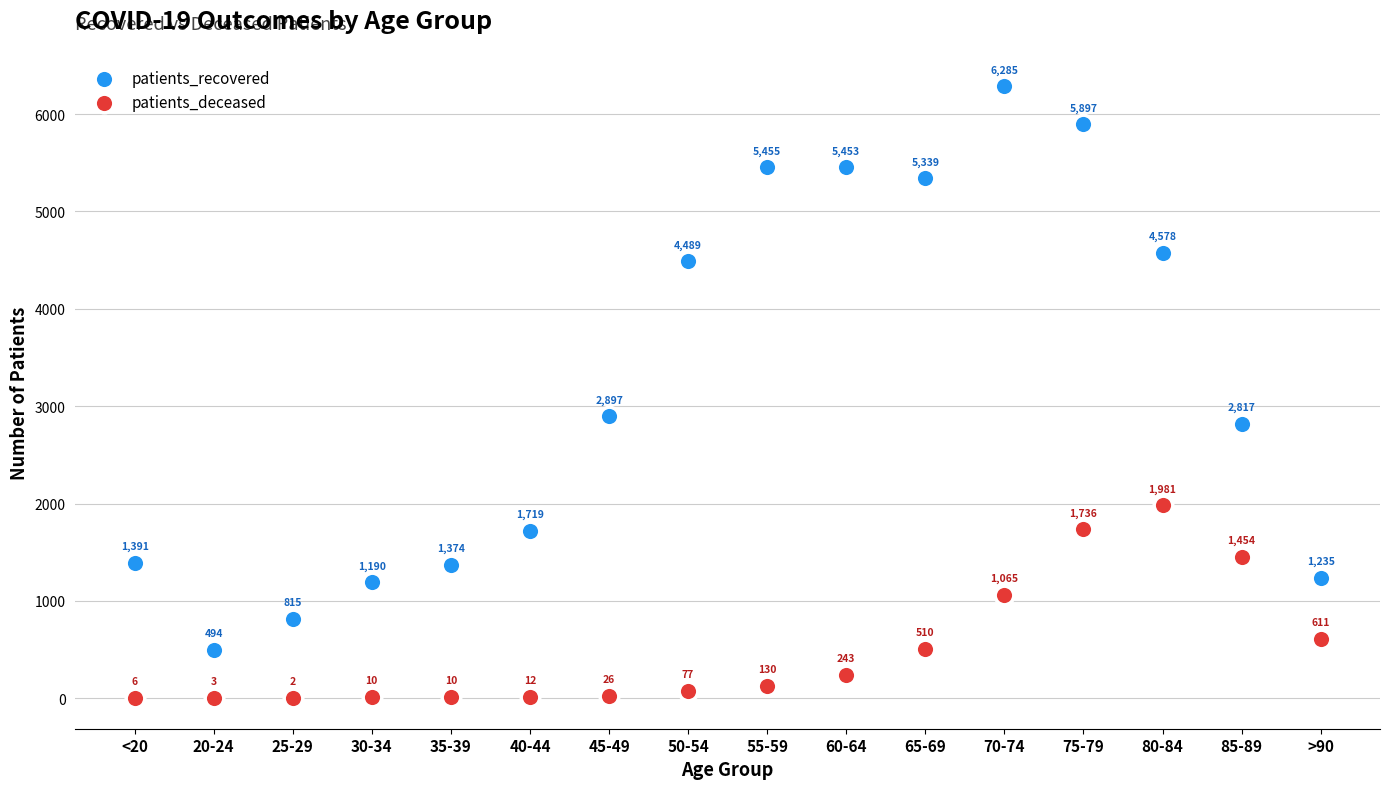

Across all data points, what is the range of Y values (max minus min)?

6283